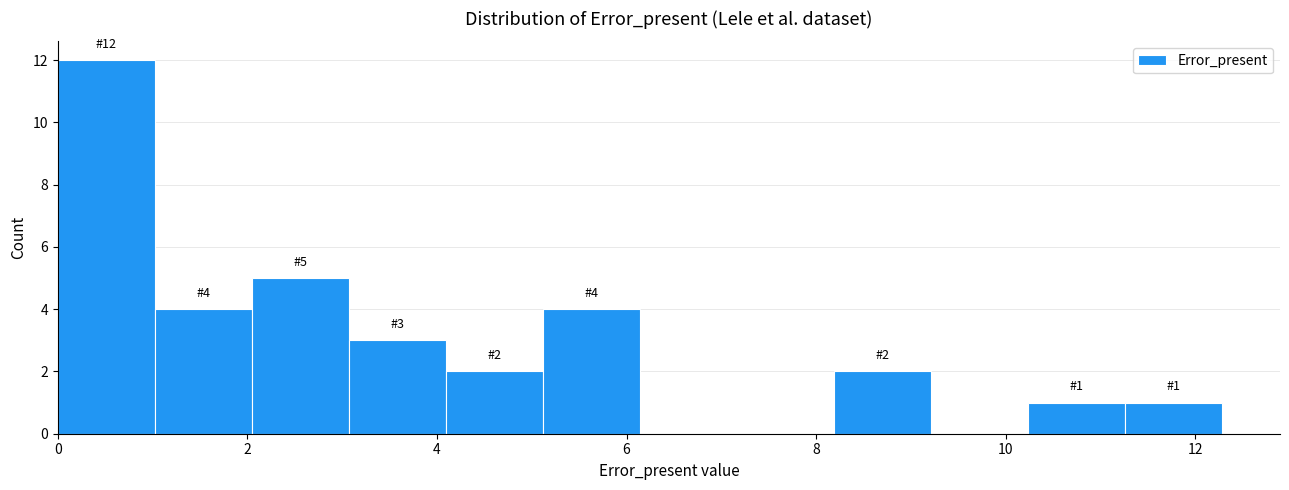

Over which range of the x-axis is the bar tallest?

0.0 to 1.0